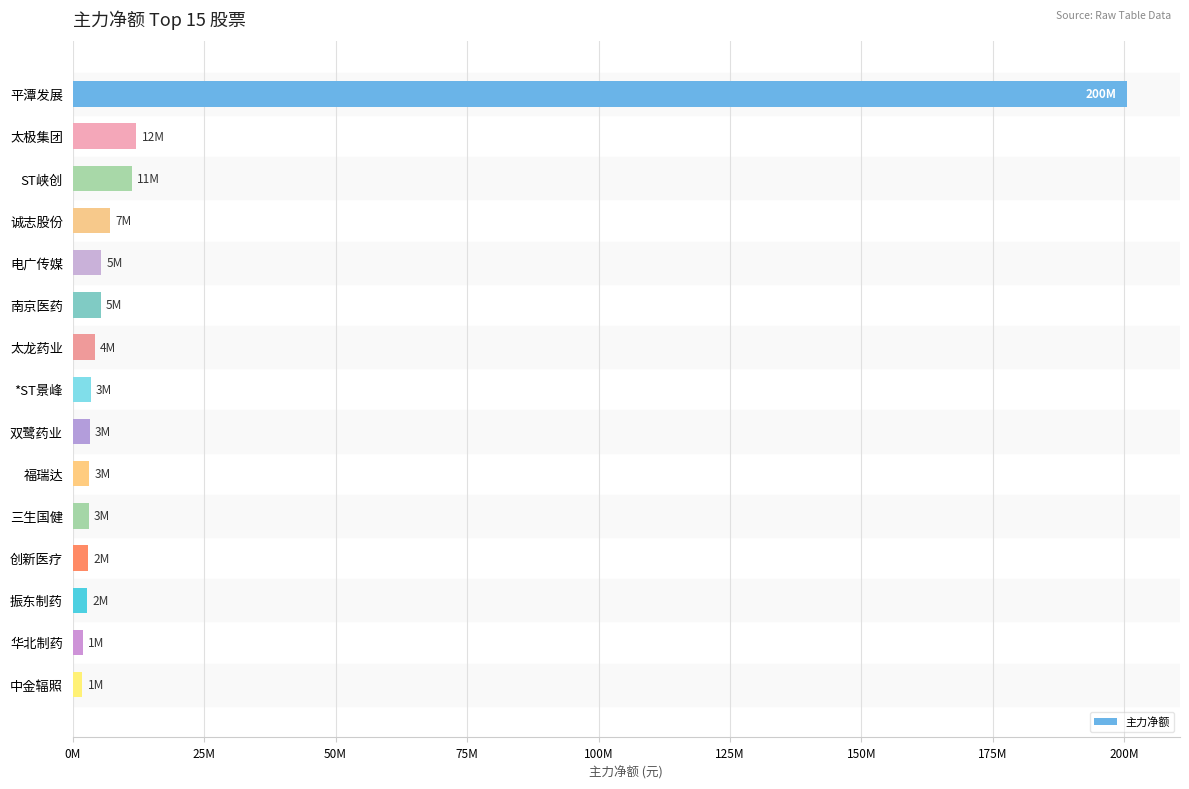

Are the bars horizontal?

Yes